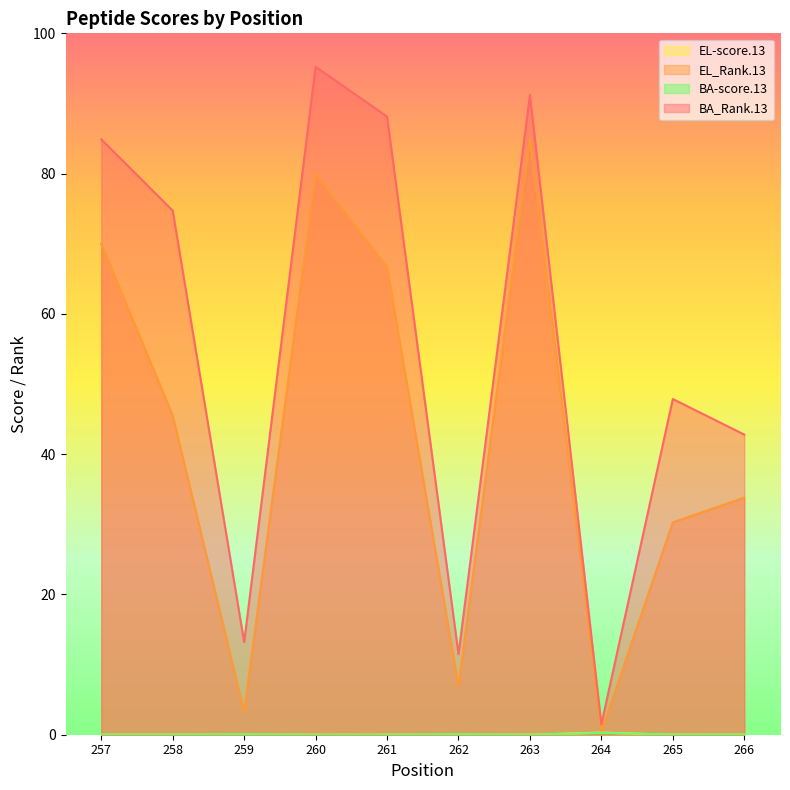

What is the difference between the highest and lowest values at 259?

13.2